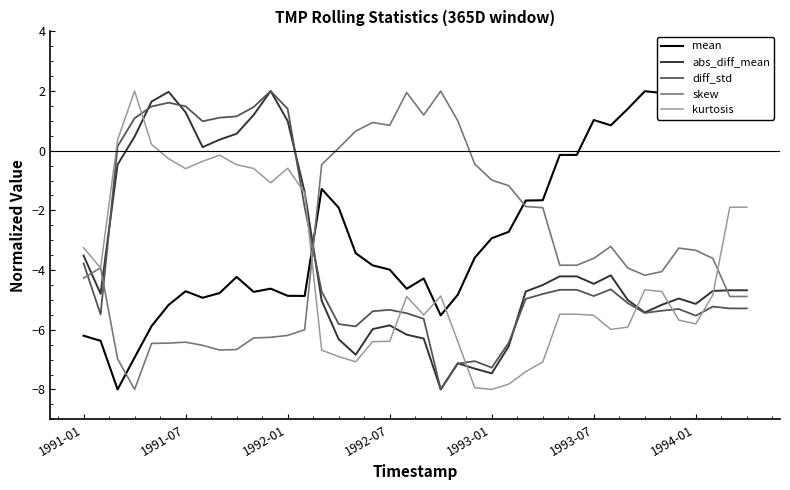

True or false: diff_std and skew cross at least once.

True